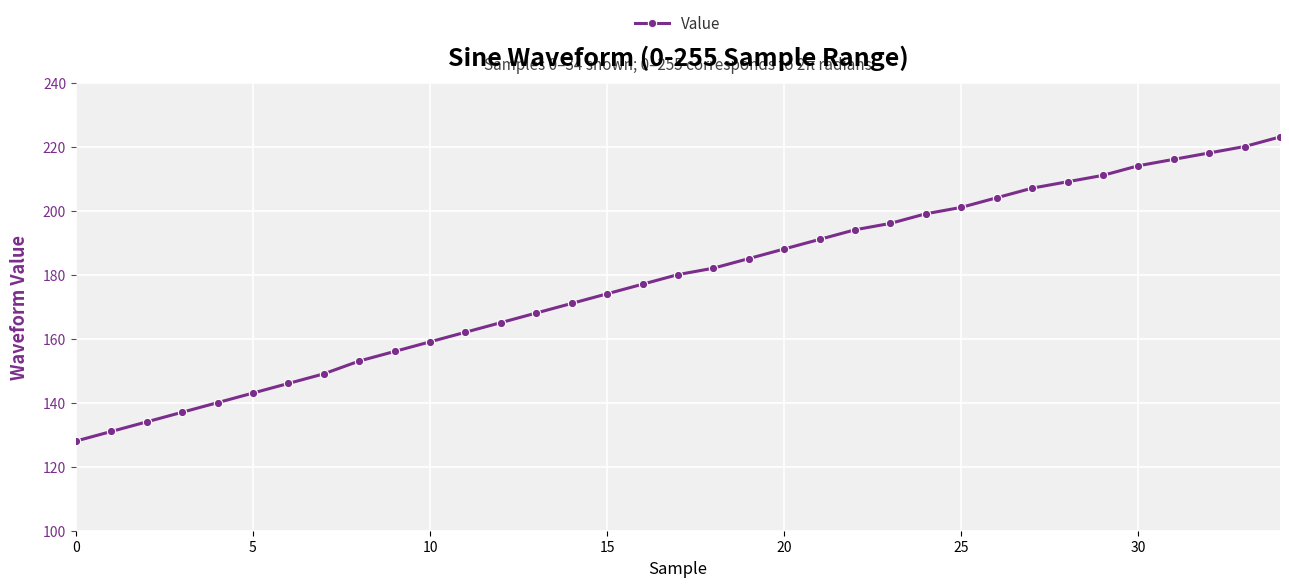

What is the average value?

178